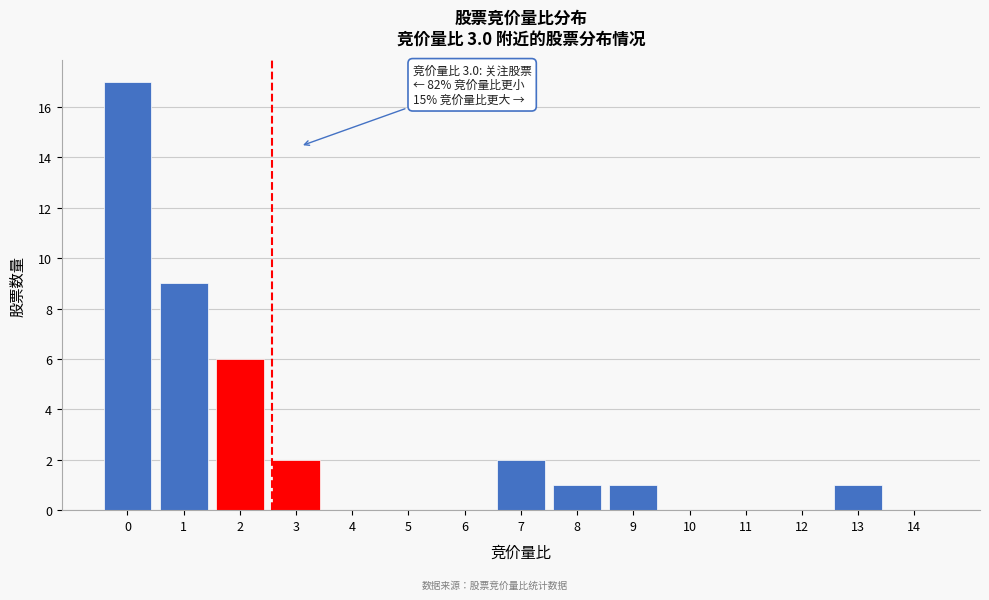

Reading left to right, what are all the values shown in this chart?

0=17	1=9	2=6	3=2	4=0	5=0	6=0	7=2	8=1	9=1	10=0	11=0	12=0	13=1	14=0